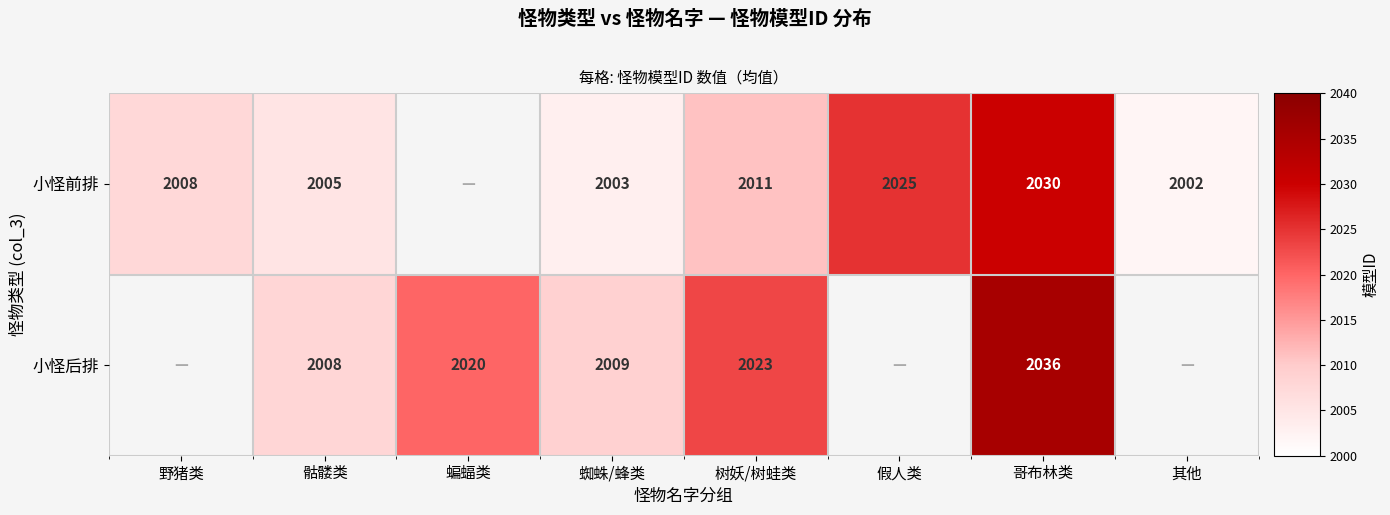

What is the difference between the 小怪前排 values at 其他 and 树妖/树蛙类?

9